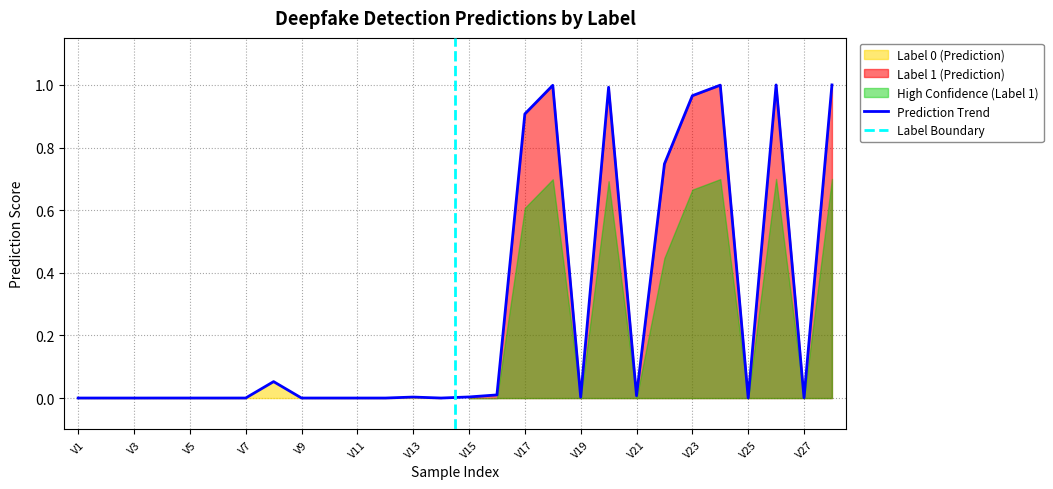

Where is Label 0 (Prediction) nearest to the value 0?

9